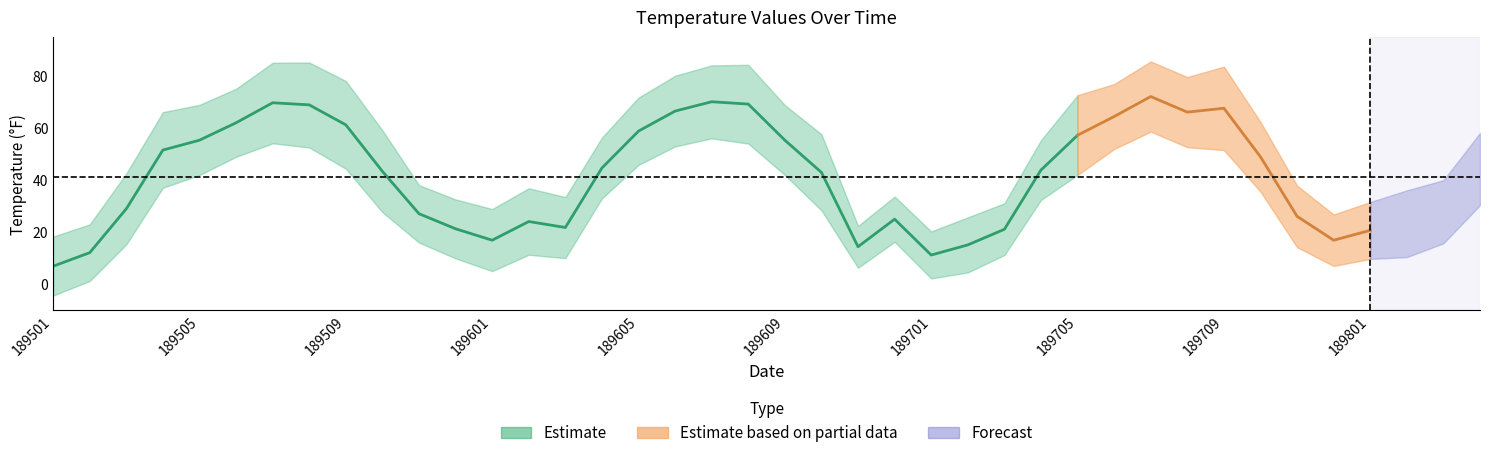

What is the value of the Value point at the 16th from the left?

44.7